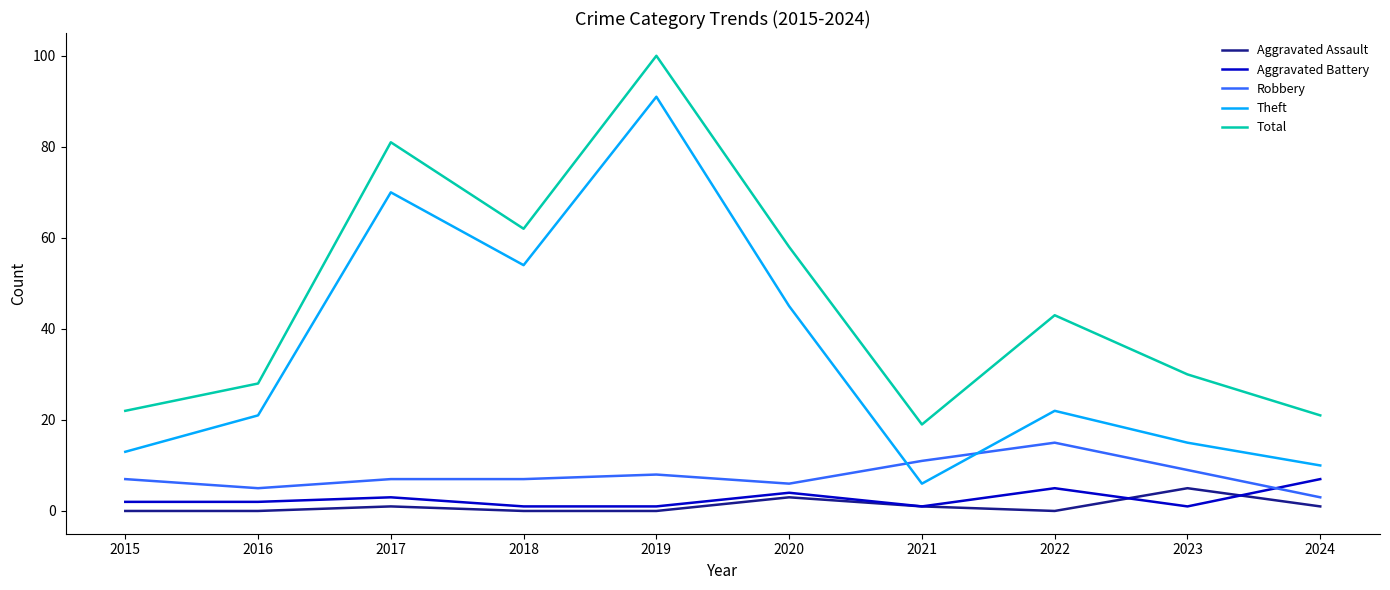

How many intersections are there between Theft and Robbery?

2